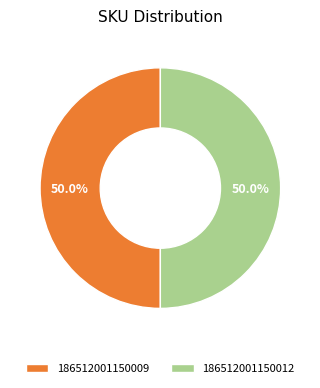

Combined, what portion of the pie is 186512001150009 and 186512001150012?

100.0%